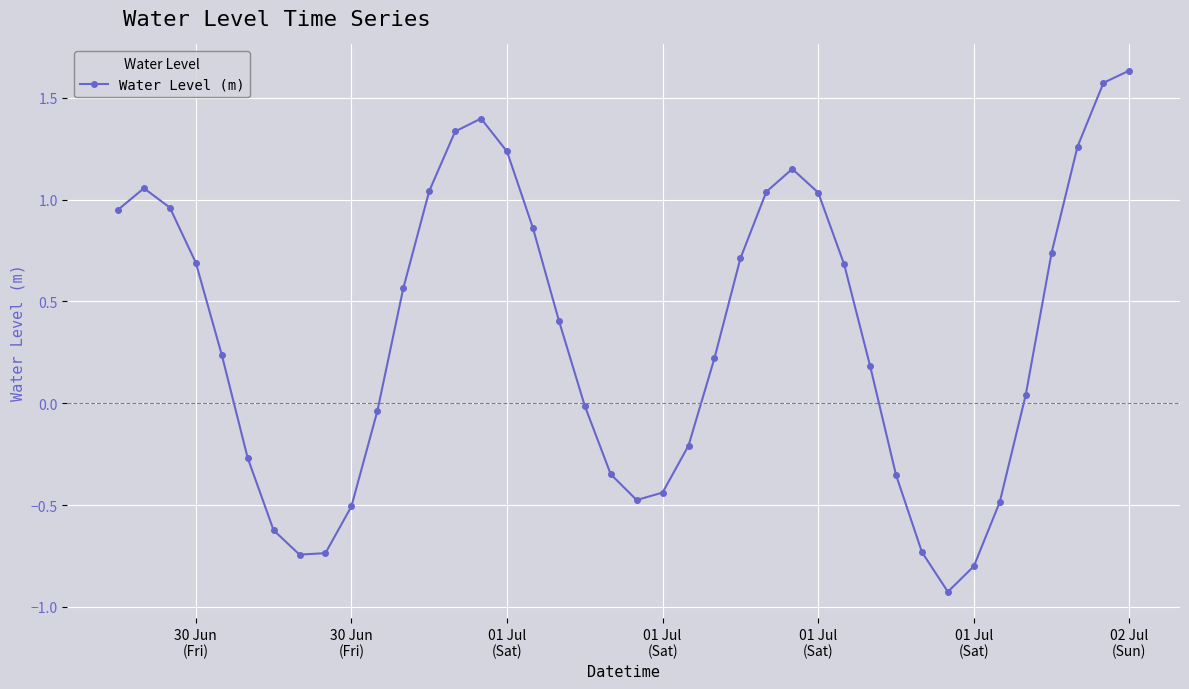

How many lines are shown in the chart?

1